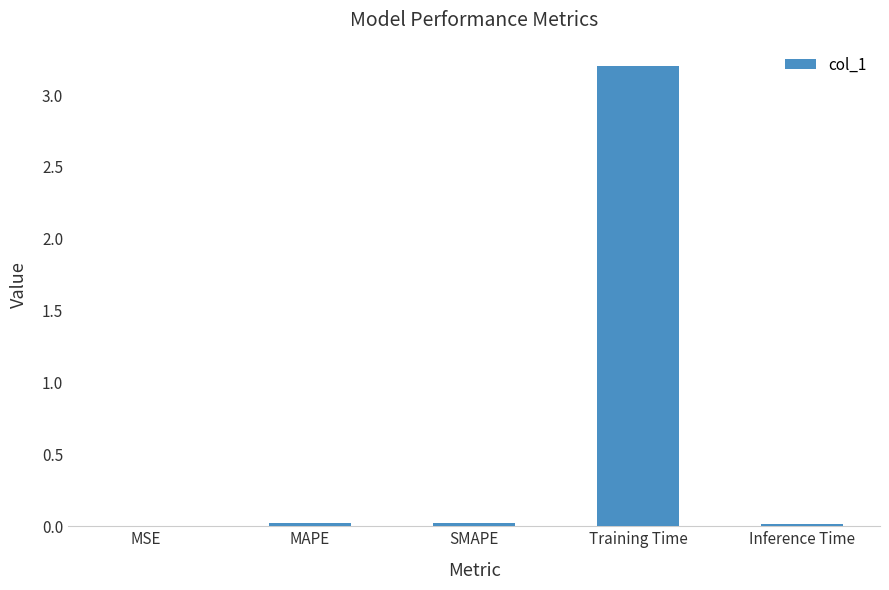

What is the sum of all values?

3.3